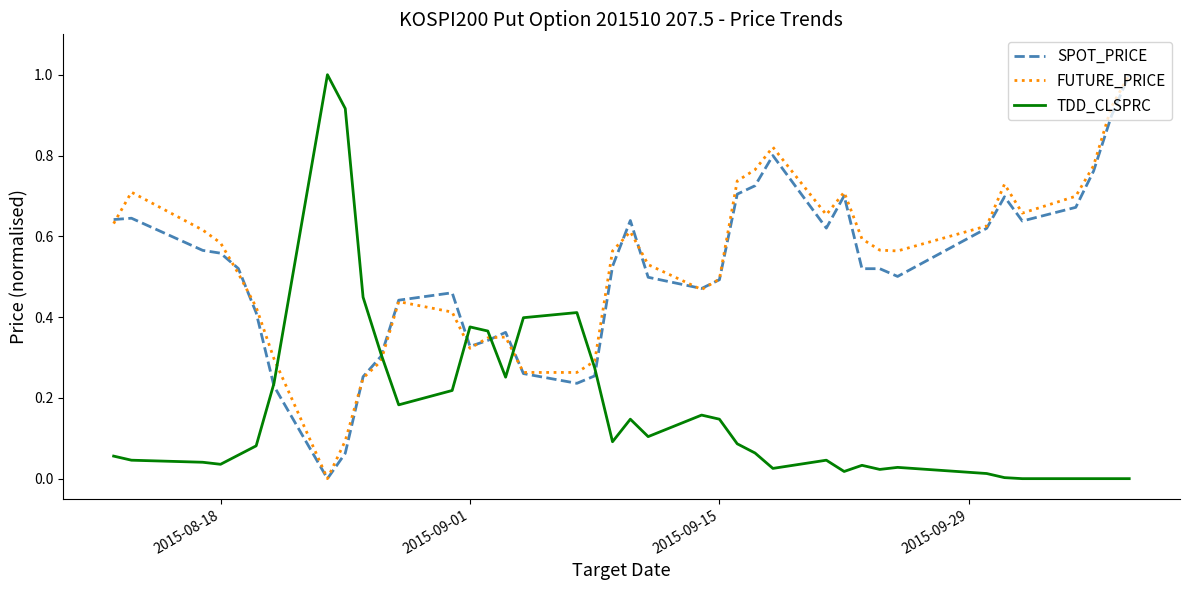

What is the maximum value for TDD_CLSPRC?

1.0